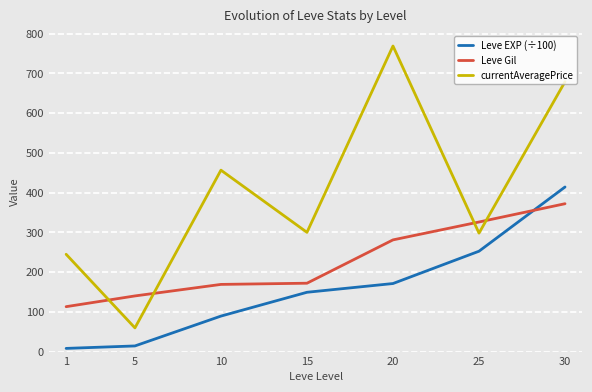

What is the sum of the Leve EXP (÷100) values at 10 and 1?

97.3